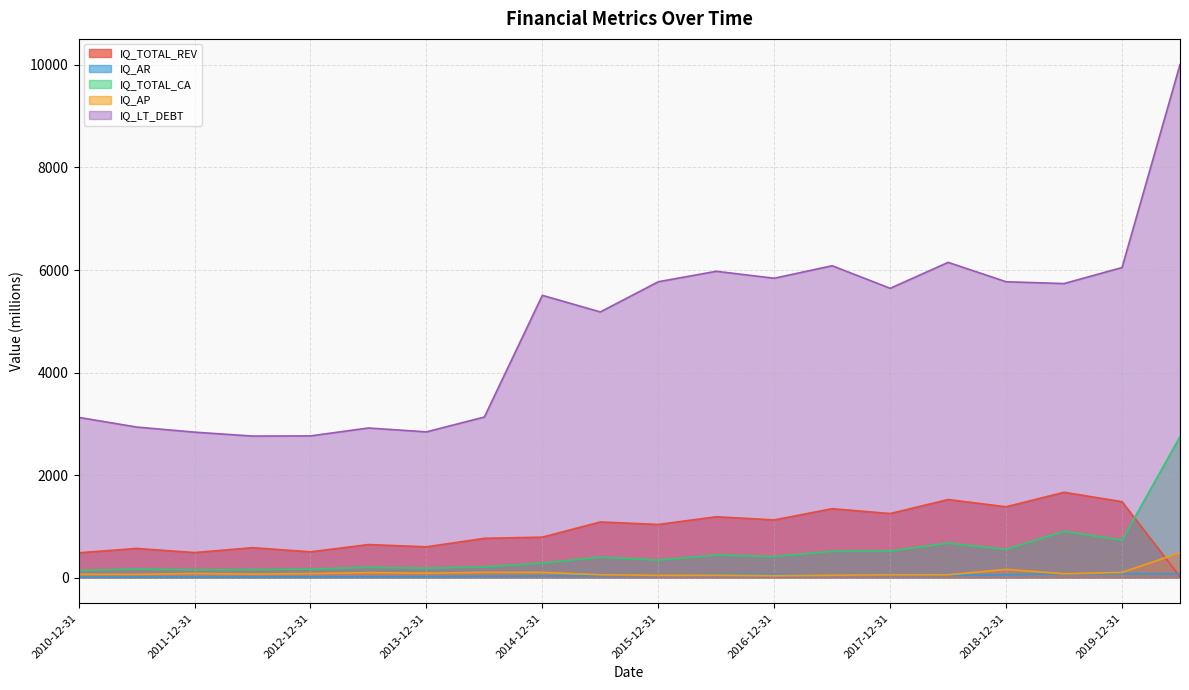

How many lines are shown in the chart?

5